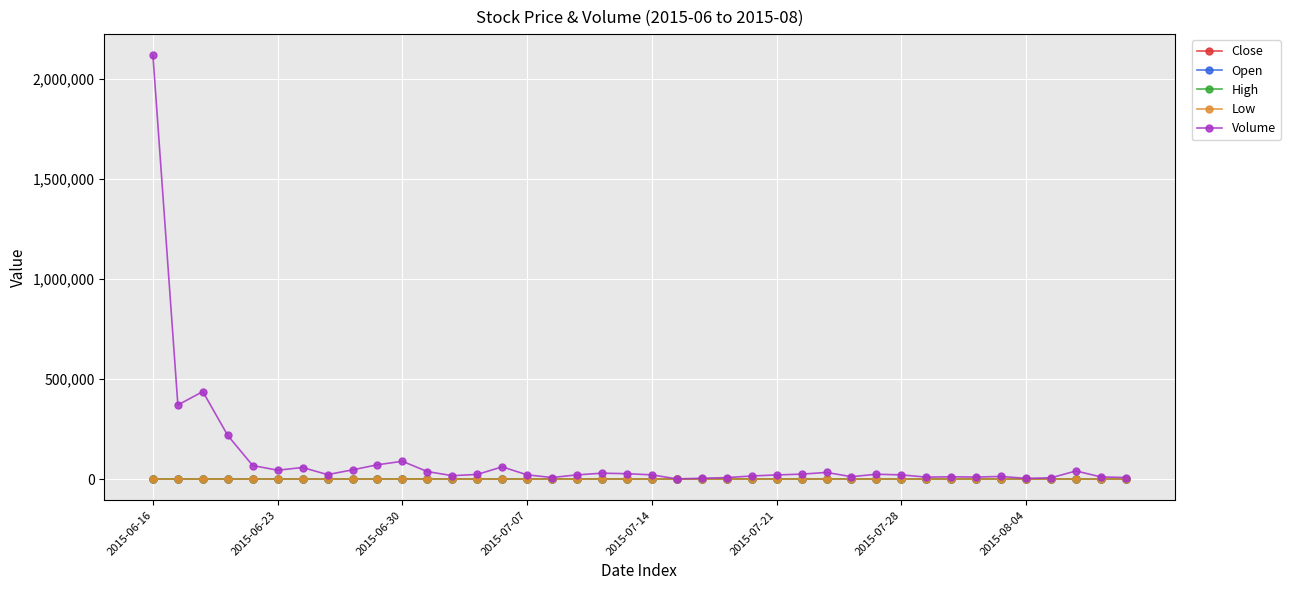

What is the greatest value displayed?

2116259